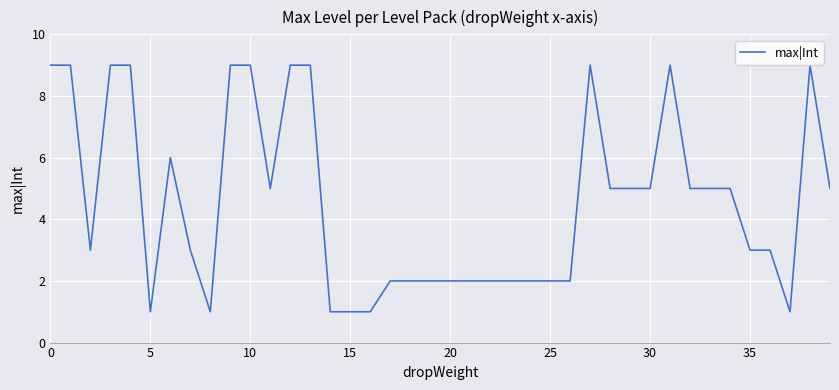

Does the chart have visible grid lines?

Yes